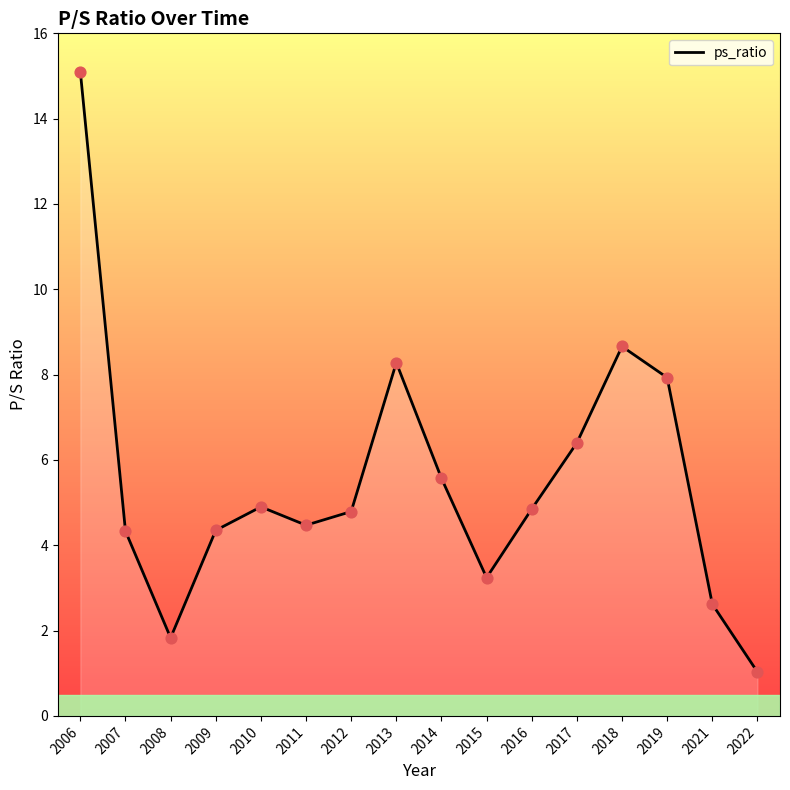

Which has a higher value, 2007 or 2006?

2006